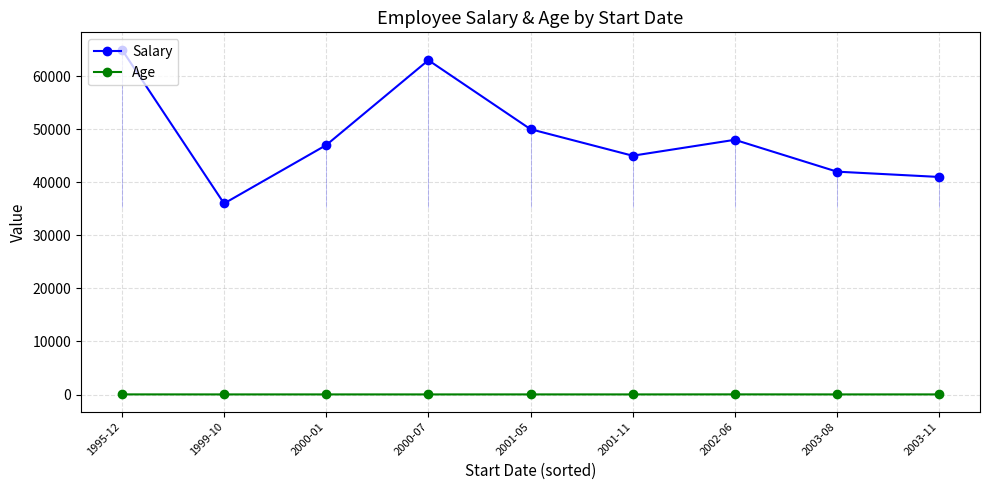

What is the average value of the Salary series?

48556